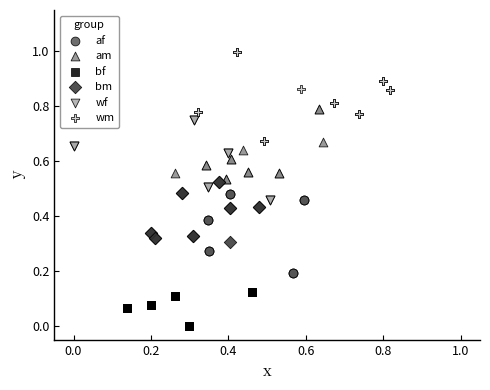

Which series contains the highest Y value?

wm